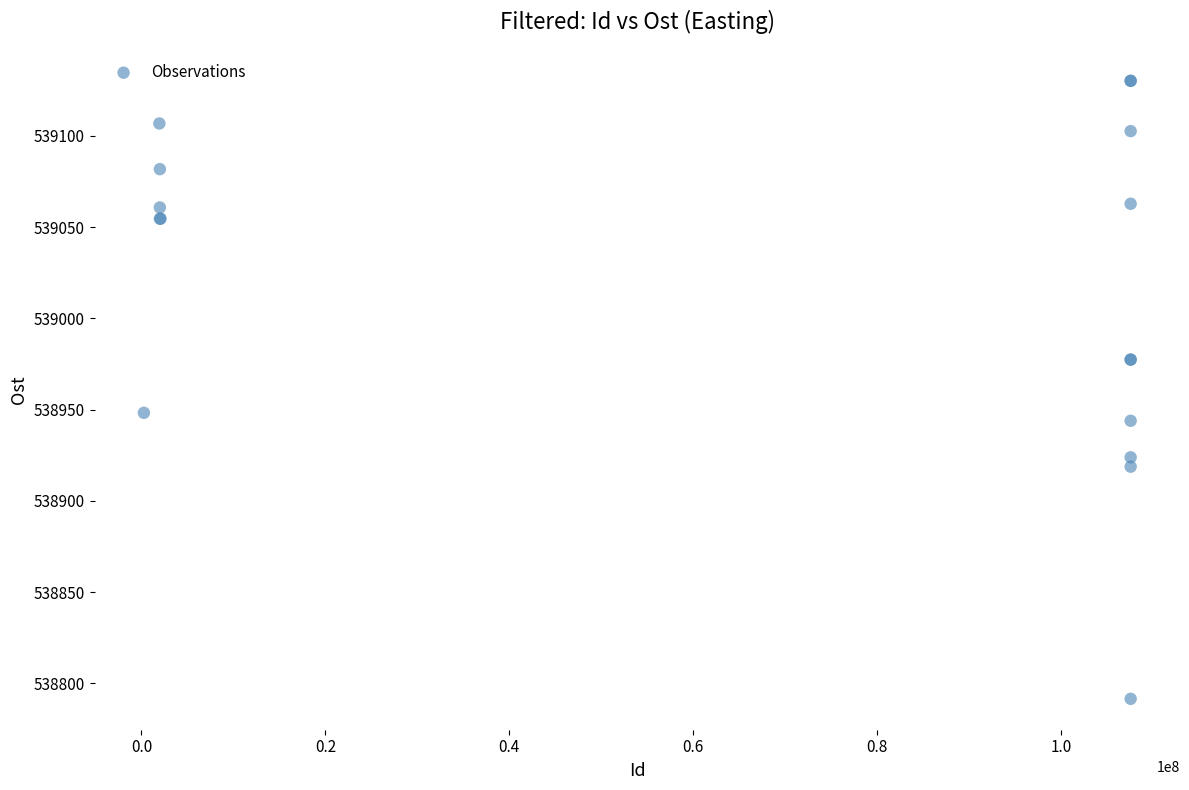

What Y value in the scatter plot is closest to 538960?

538948.2